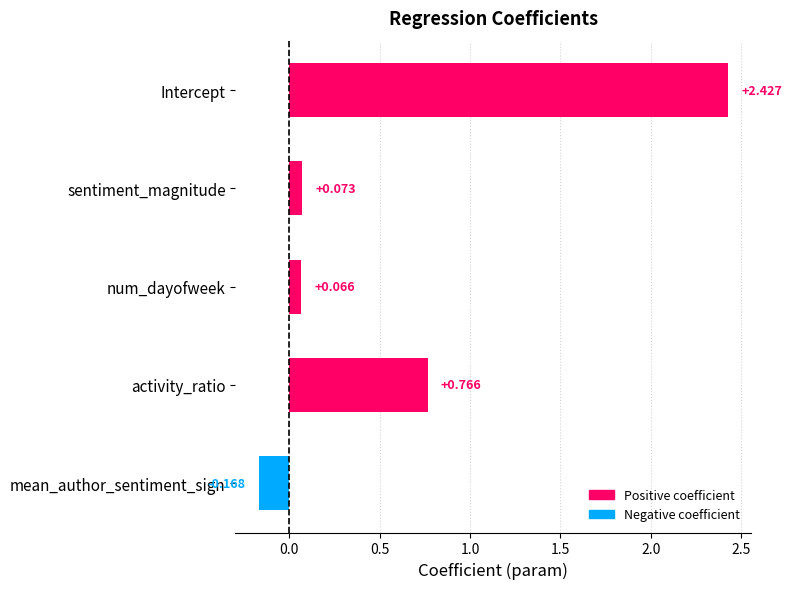

How many negative values are there?

1